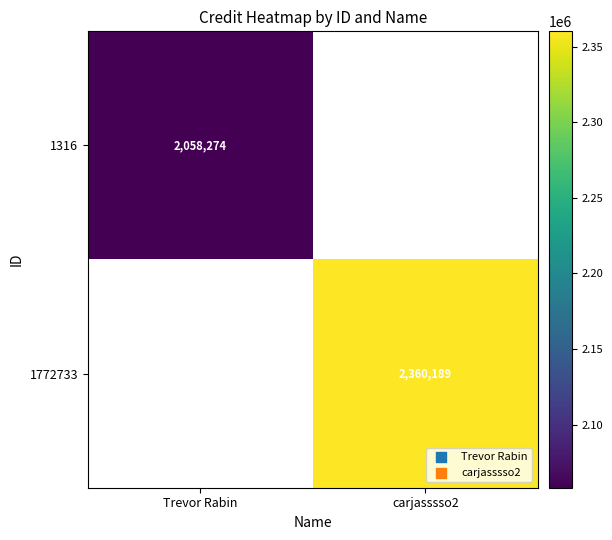

Is the value of 1772733 at carjasssso2 greater than the value of 1316 at Trevor Rabin?

Yes